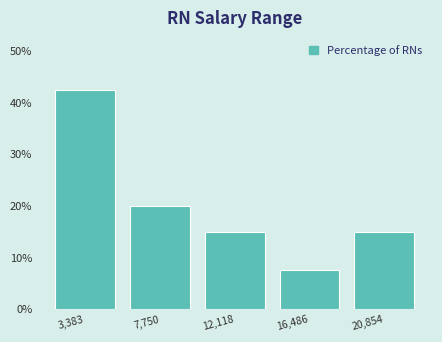

Reading left to right, extract all data points from this chart.

3,383=42.5	7,750=20.0	12,118=15.0	16,486=7.5	20,854=15.0